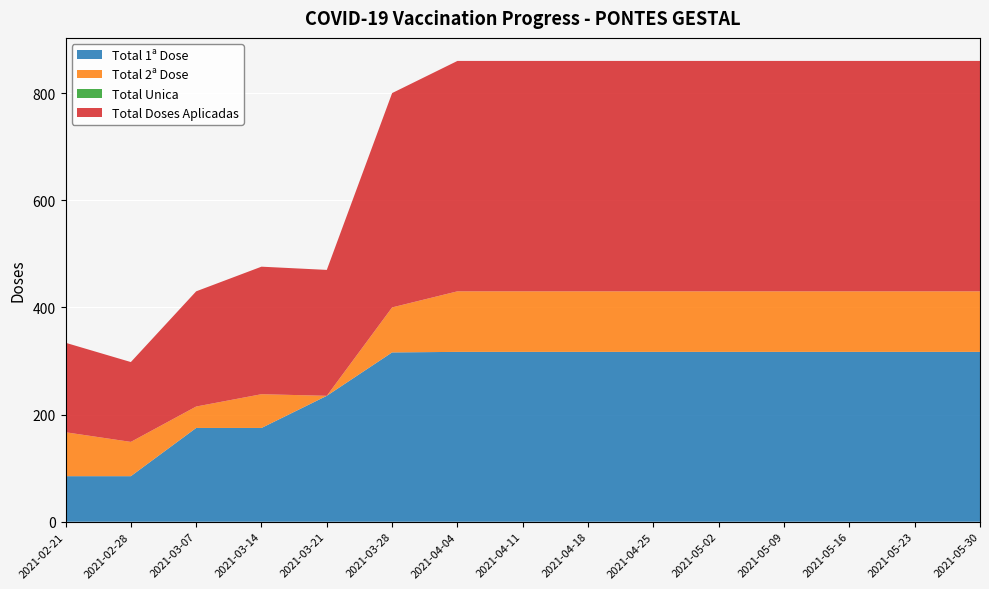

Reading left to right, extract all data points from this chart.

Total 1ª Dose: 85	85	175	175	235	316	317	317	317	317	317	317	317	317	317
Total 2ª Dose: 82	64	40	63	0	84	113	113	113	113	113	113	113	113	113
Total Unica: 0	0	0	0	0	0	0	0	0	0	0	0	0	0	0
Total Doses Aplicadas: 167	149	215	238	235	400	430	430	430	430	430	430	430	430	430